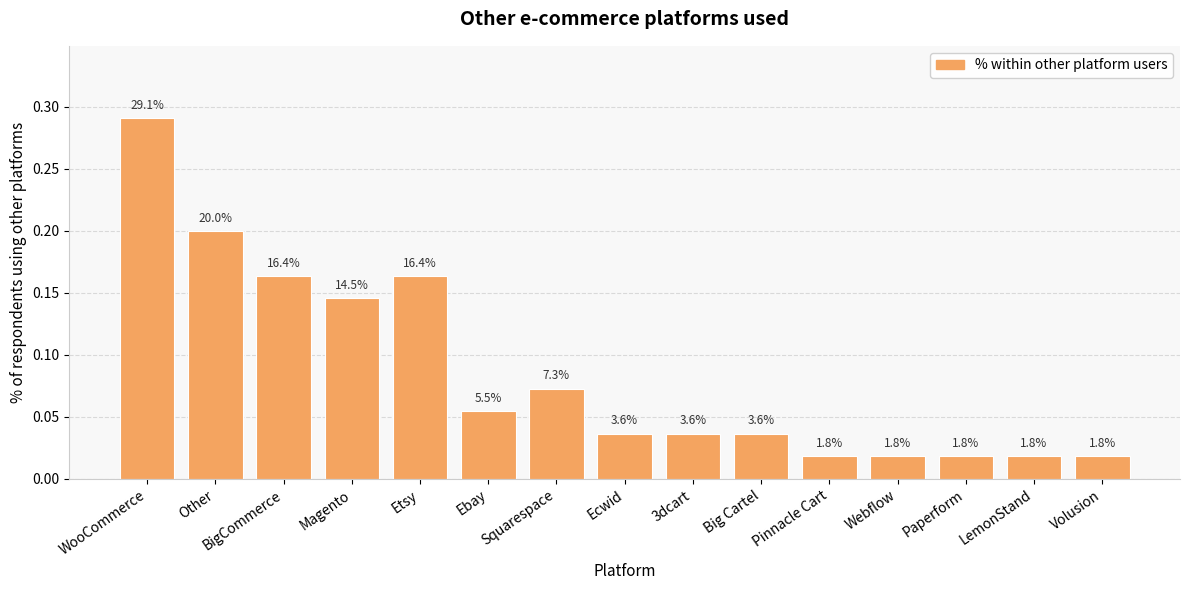

What position from the right is Big Cartel?

6